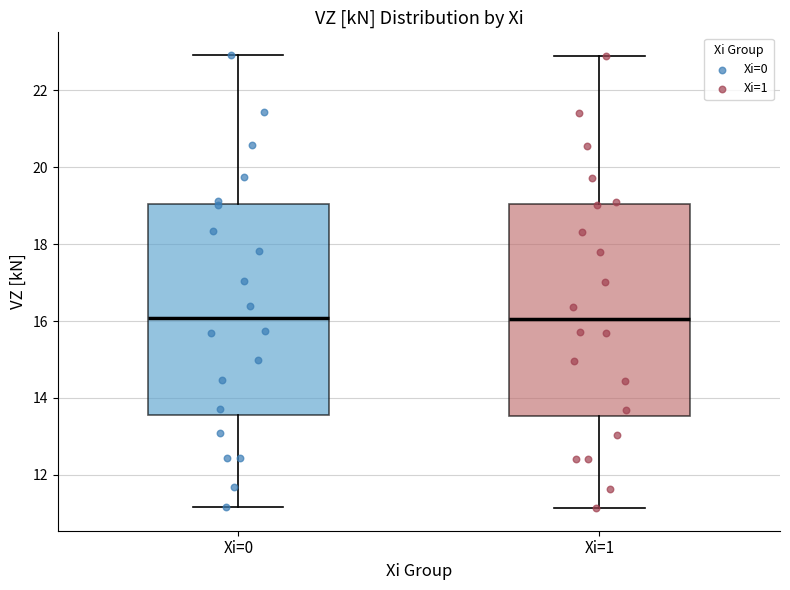

Reading left to right, transcribe this box plot: for each box, give where its median line is, the range the box spans, and where its two whiskers end, as read against the y-axis. The values are not printed on the chart, so give them approximately, as read against the axis.

Xi=0: median 16.0, box 13.6 to 19.0, whiskers 11.2 to 23.0
Xi=1: median 16.0, box 13.6 to 19.0, whiskers 11.2 to 22.8